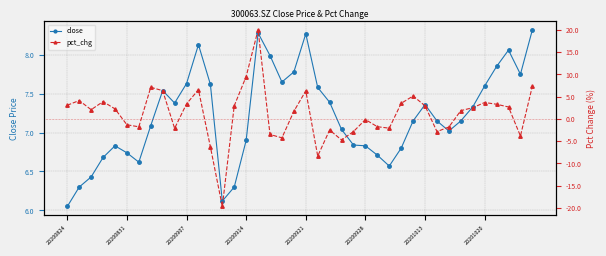

True or false: pct_chg has a value of -6.3 at 12.

True